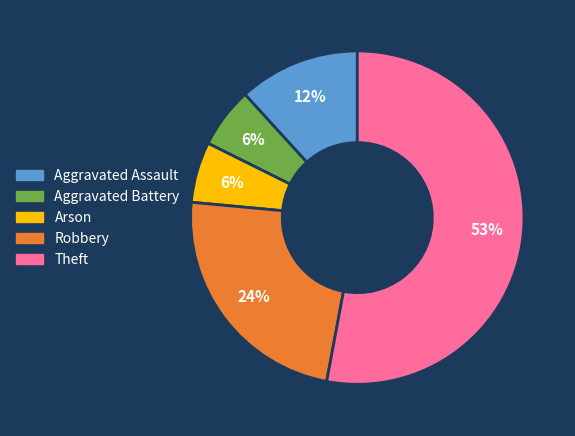

Between Theft and Arson, which is larger?

Theft